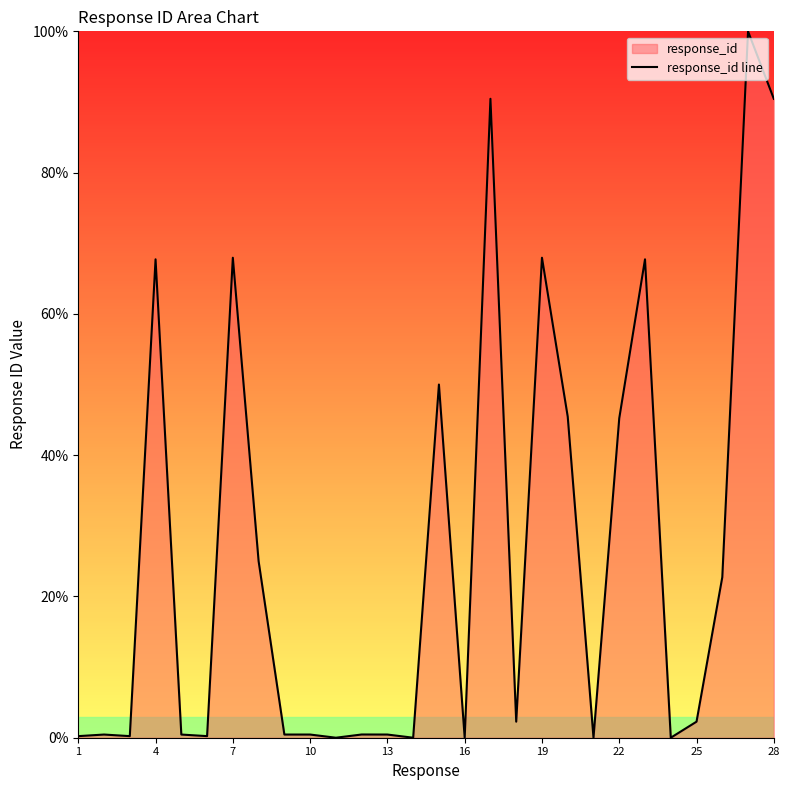

Is it true that the value at 19 is 68.0?

True